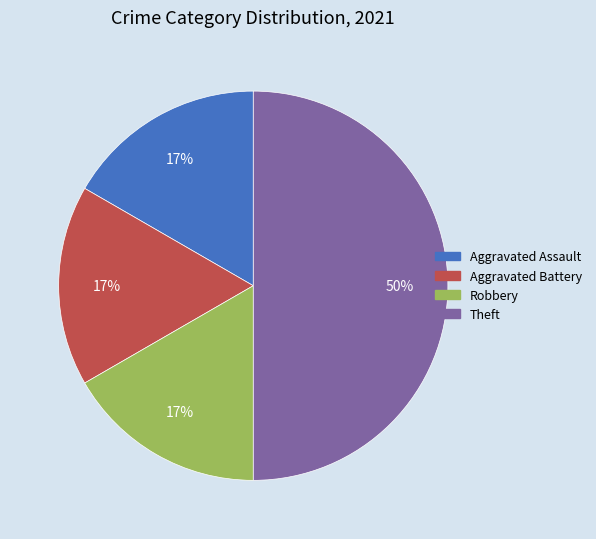

What is the largest slice in the pie chart?

Theft